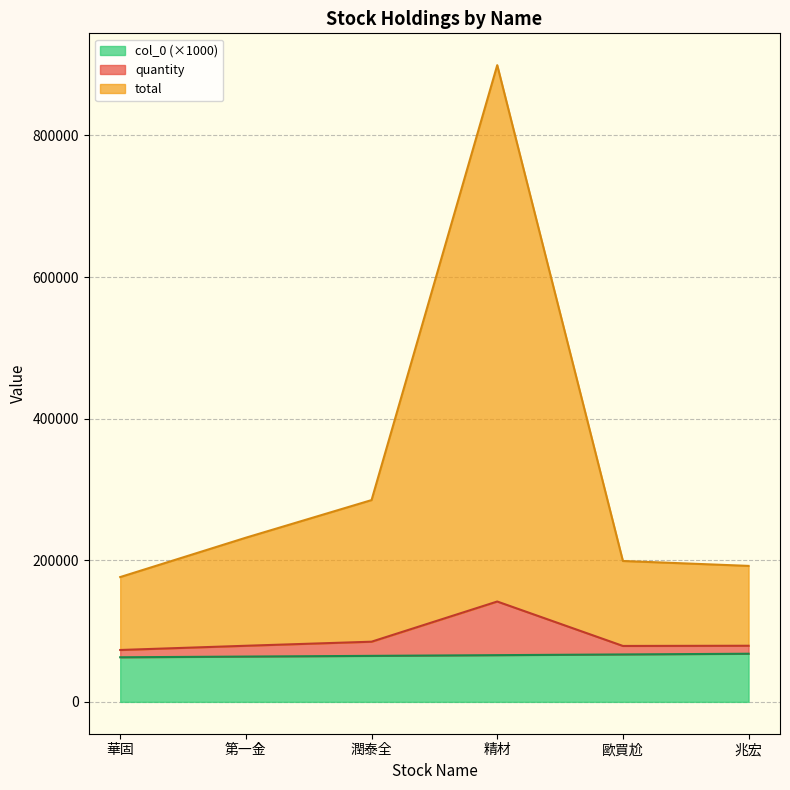

True or false: total and col_0 cross at least once.

False